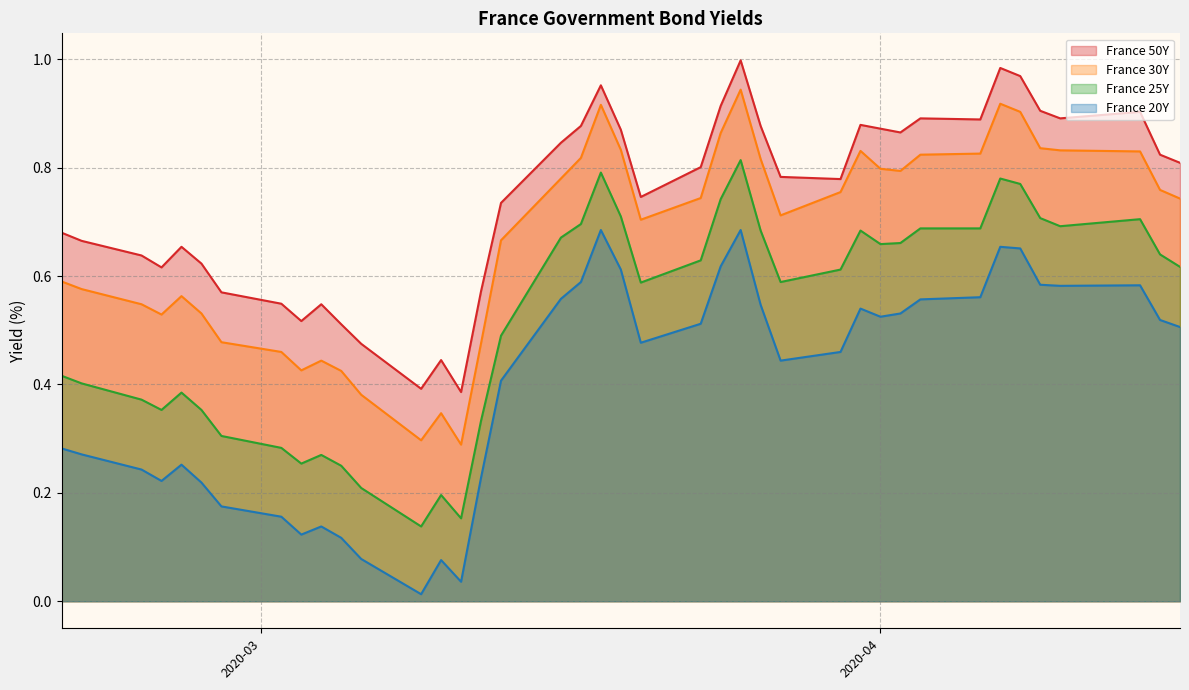

Which category has the highest value across all series?

2020-03-25